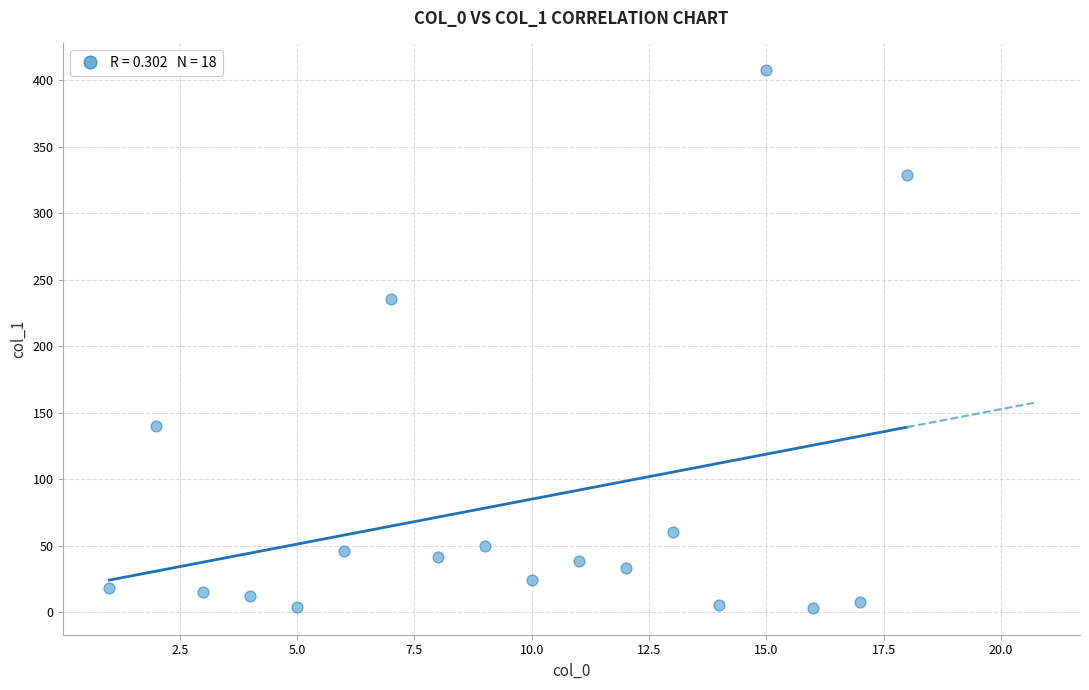

What Y value in the scatter plot is closest to 205?

235.6